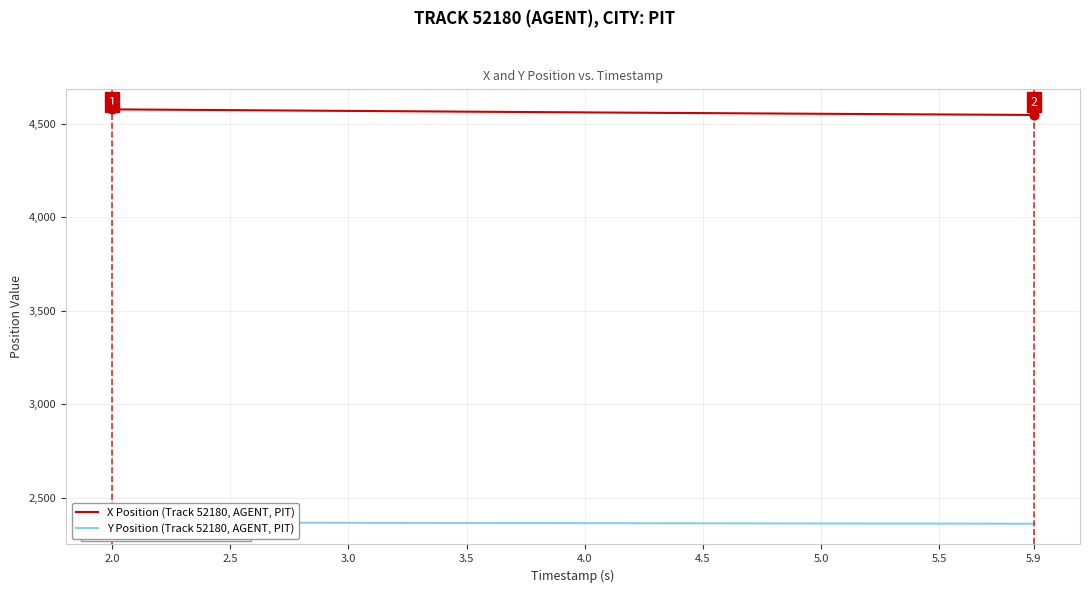

At how many categories does at least one series exceed 4088?

40